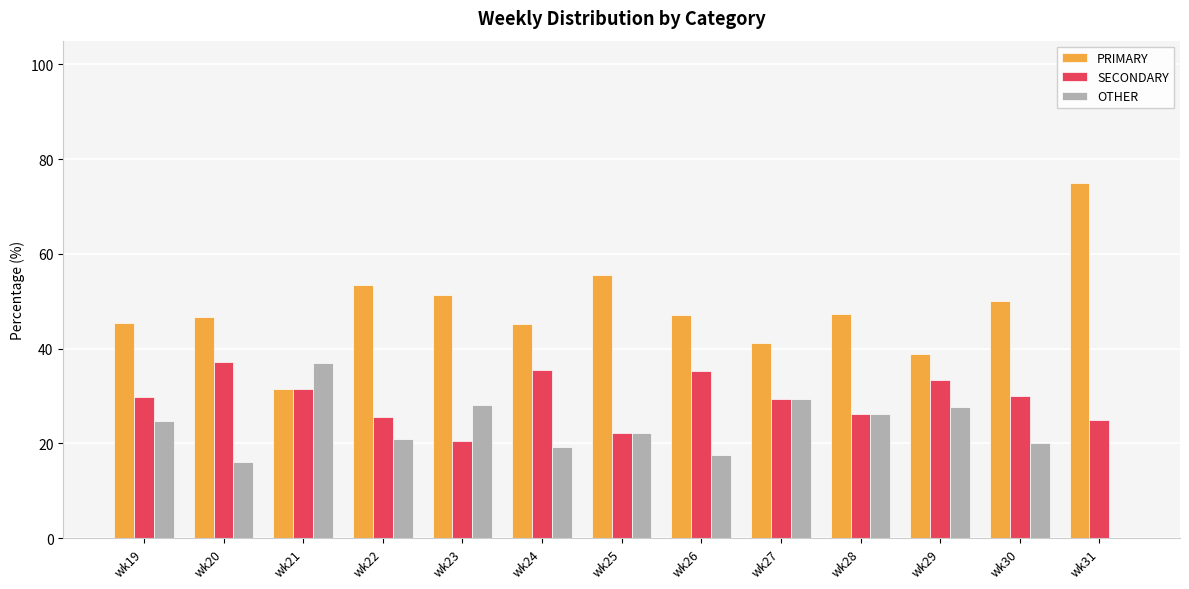

Are the bars grouped side by side (vs. stacked)?

Yes